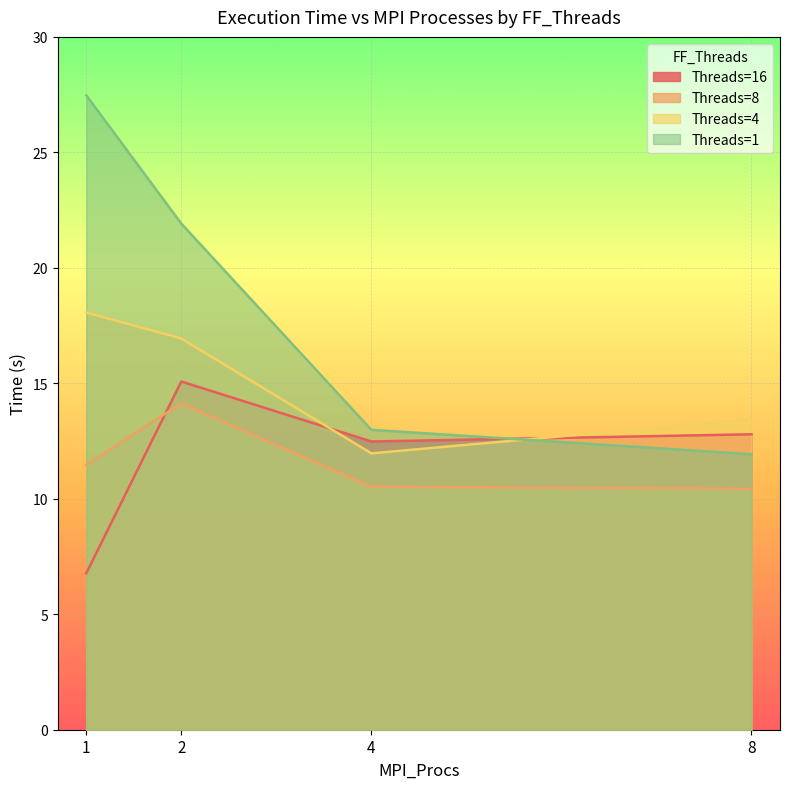

What are all the series names shown in the legend?

Threads=16, Threads=8, Threads=4, Threads=1